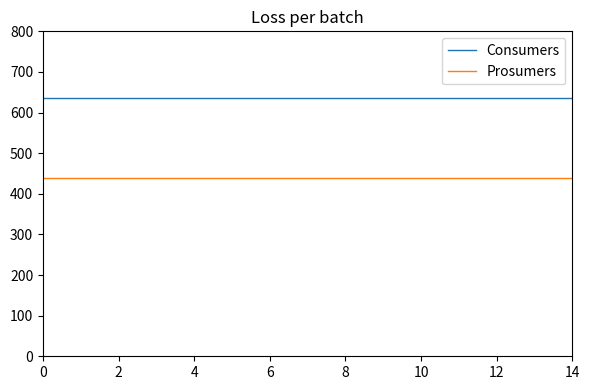

True or false: Consumers and Prosumers cross at least once.

False